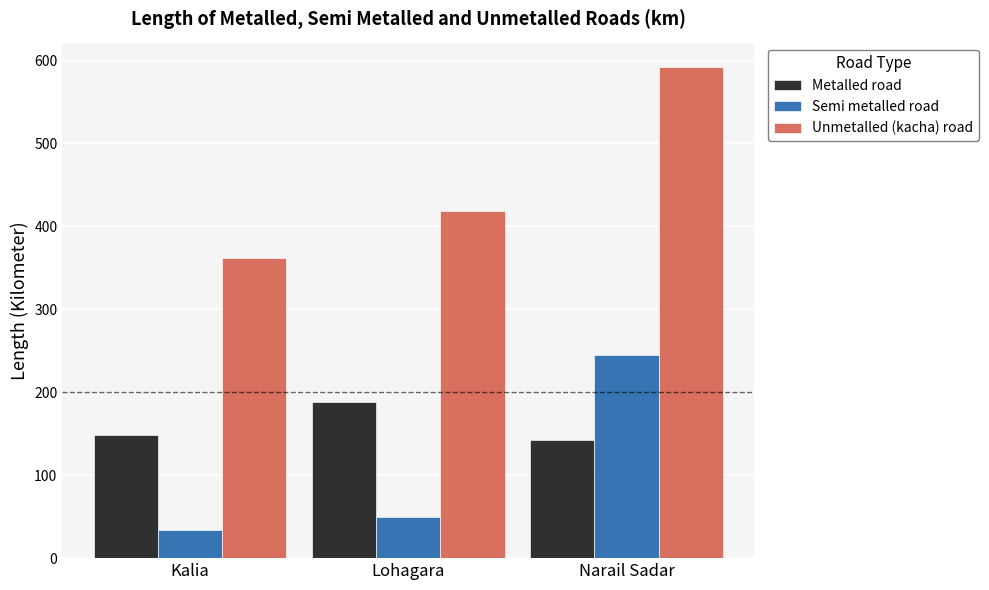

Between Kalia and Lohagara, which series saw the biggest shift?

Unmetalled (kacha) road